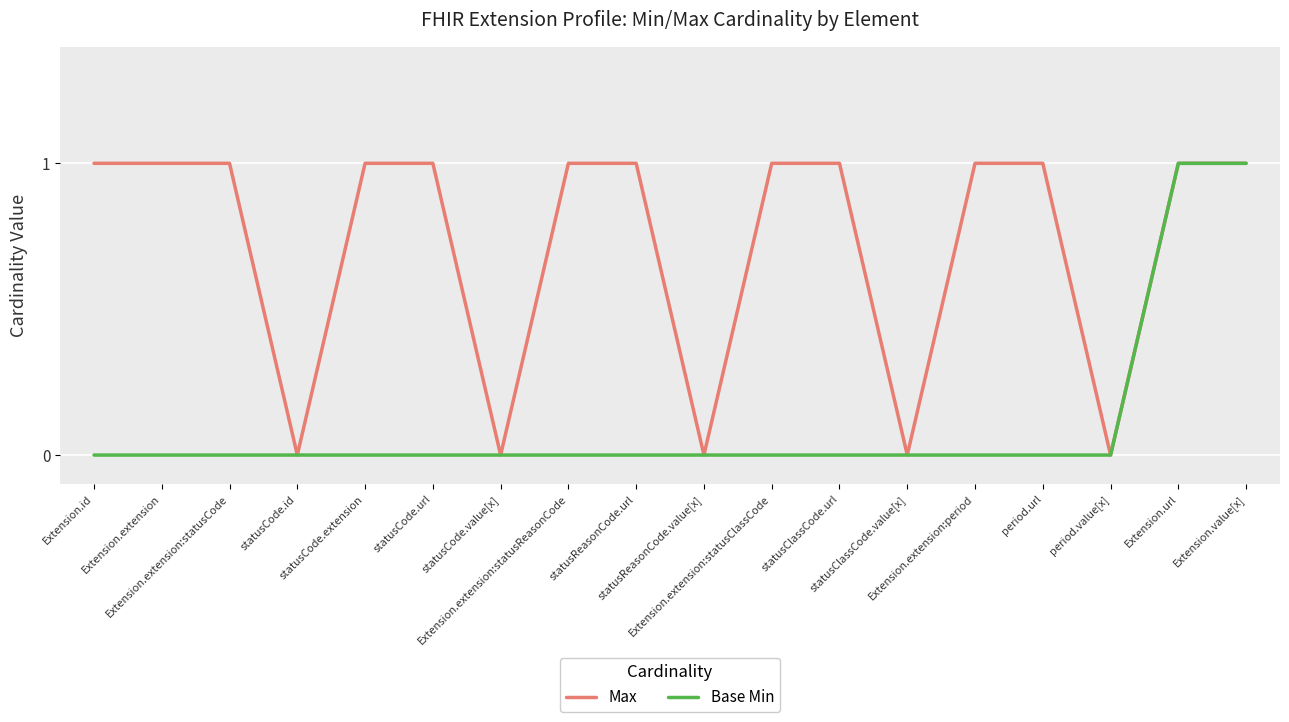

Rank the series at statusCode.extension from highest to lowest value.

Max, Base Min